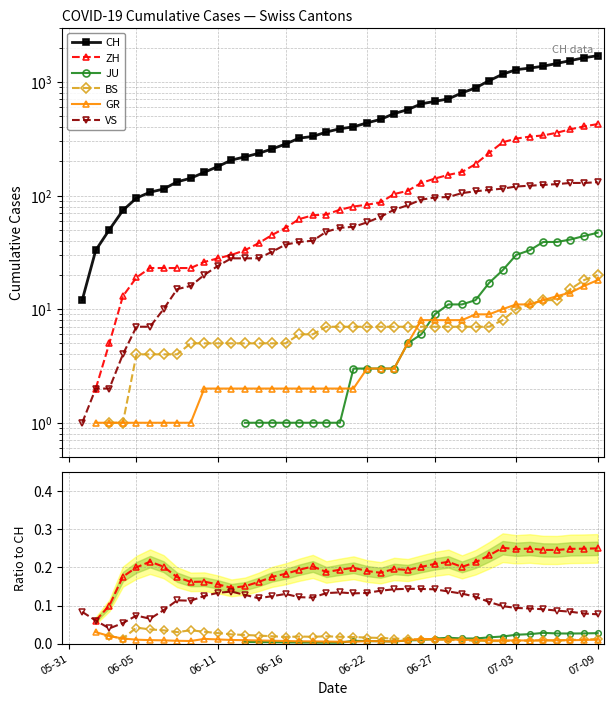

Where do JU and BS first cross each other?

26 and 27